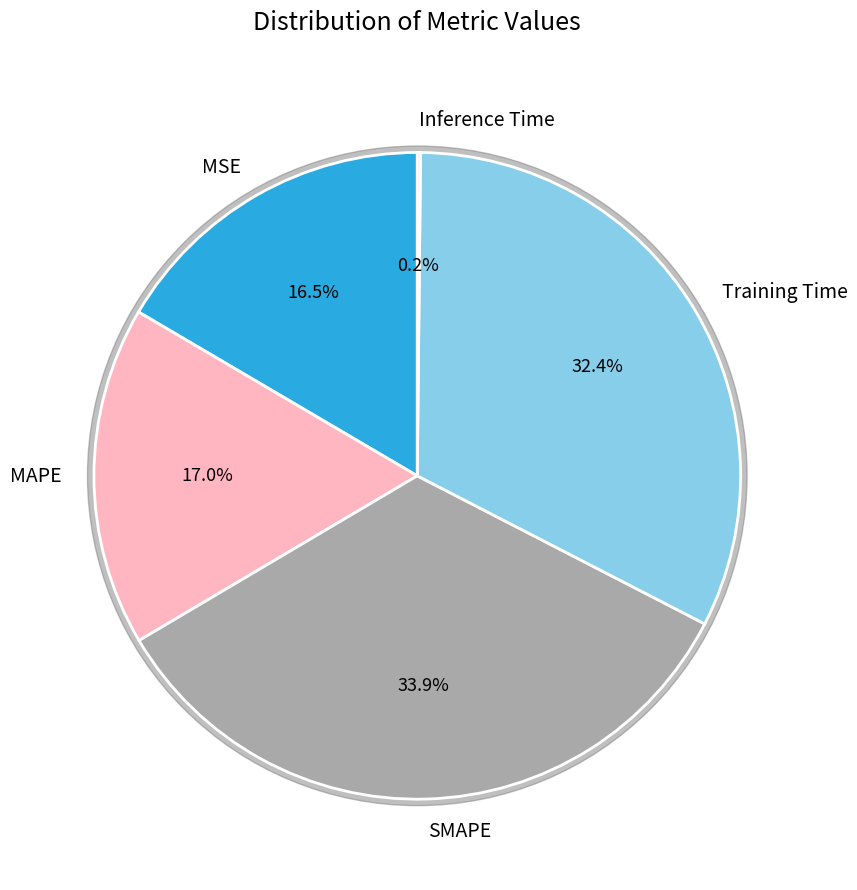

Which category has the biggest portion of the pie?

SMAPE